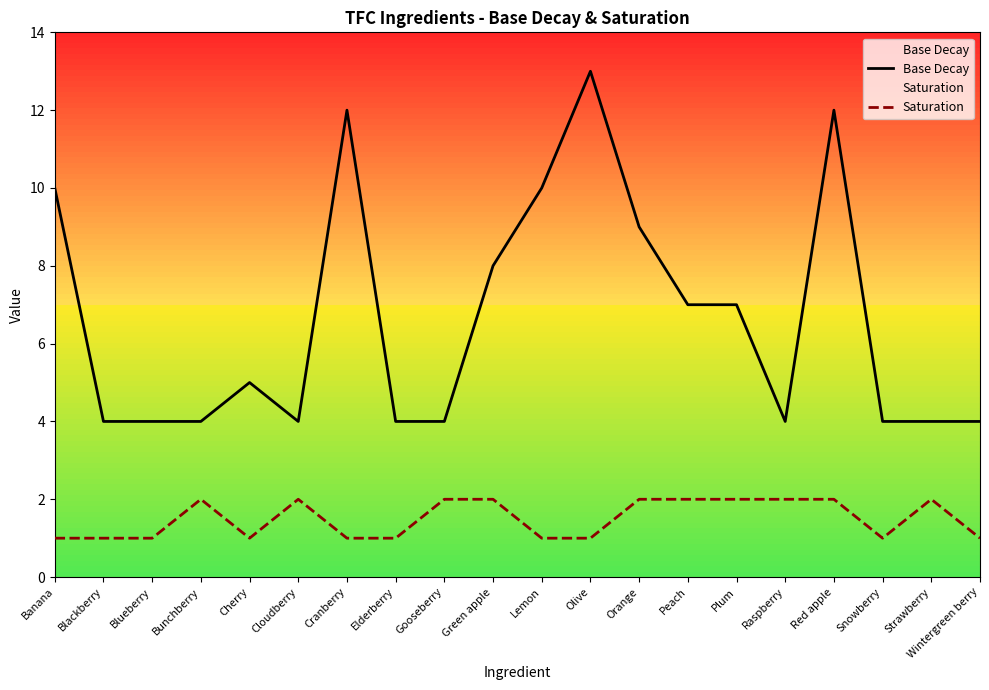

Is this an area chart (filled region under the line)?

No